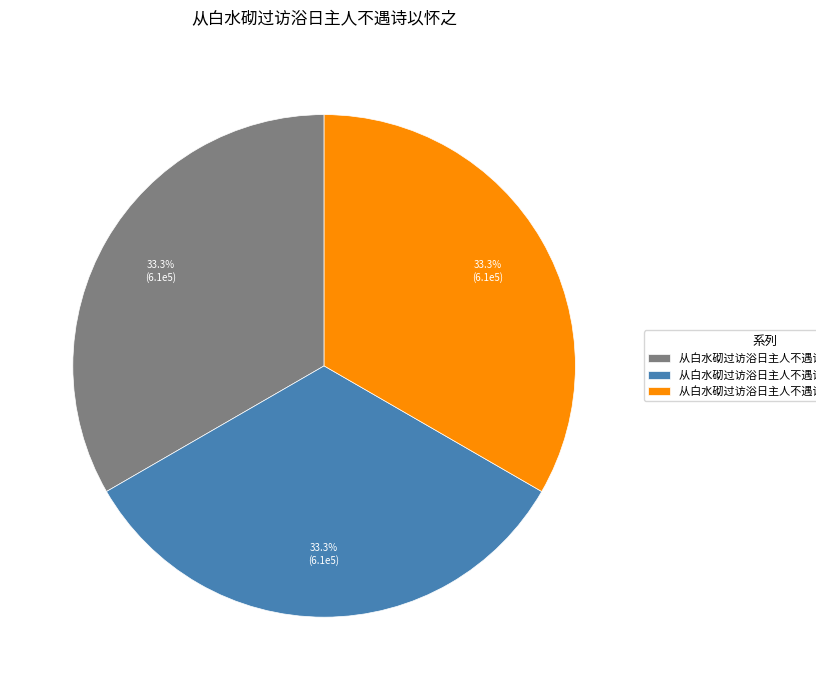

What portion of the pie excludes 从白水砌过访浴日主人不遇诗以怀之 其二?

66.7%